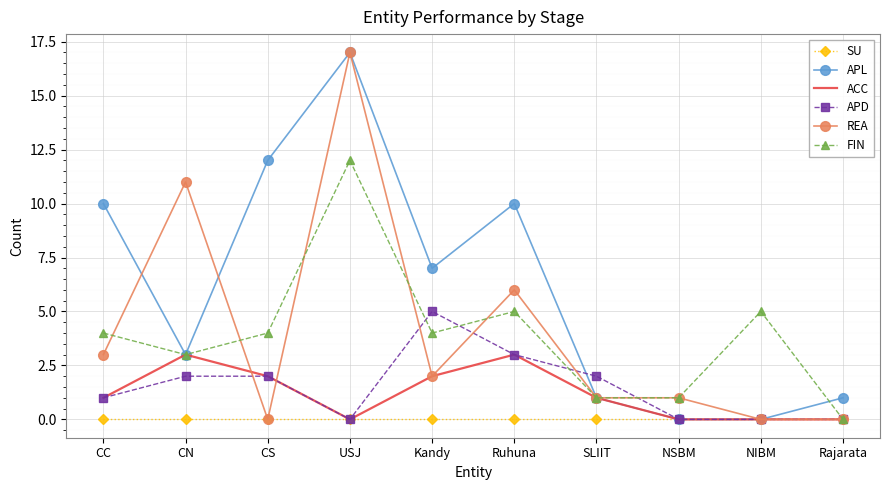

What is the difference between the maximum and minimum values in the APL series?

17